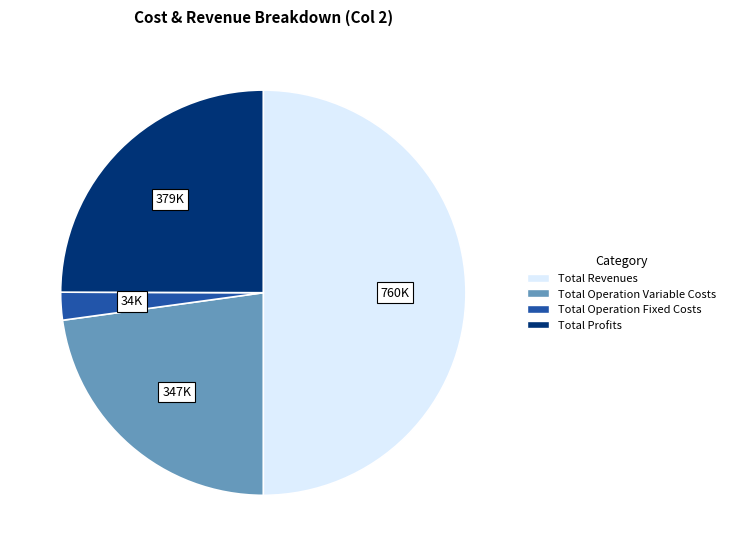

How many slices are in this pie chart?

4